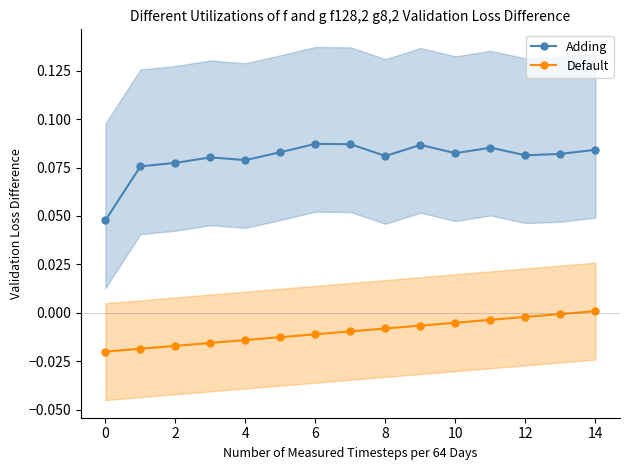

True or false: Adding and Default intersect in this chart.

False